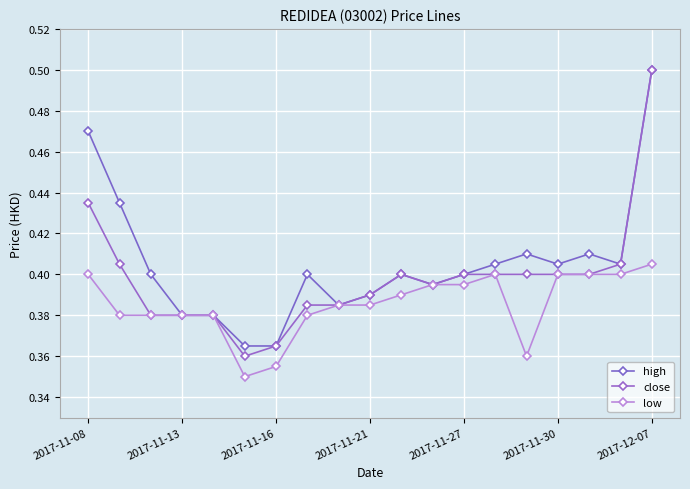

What is the maximum value shown in the chart?

0.5